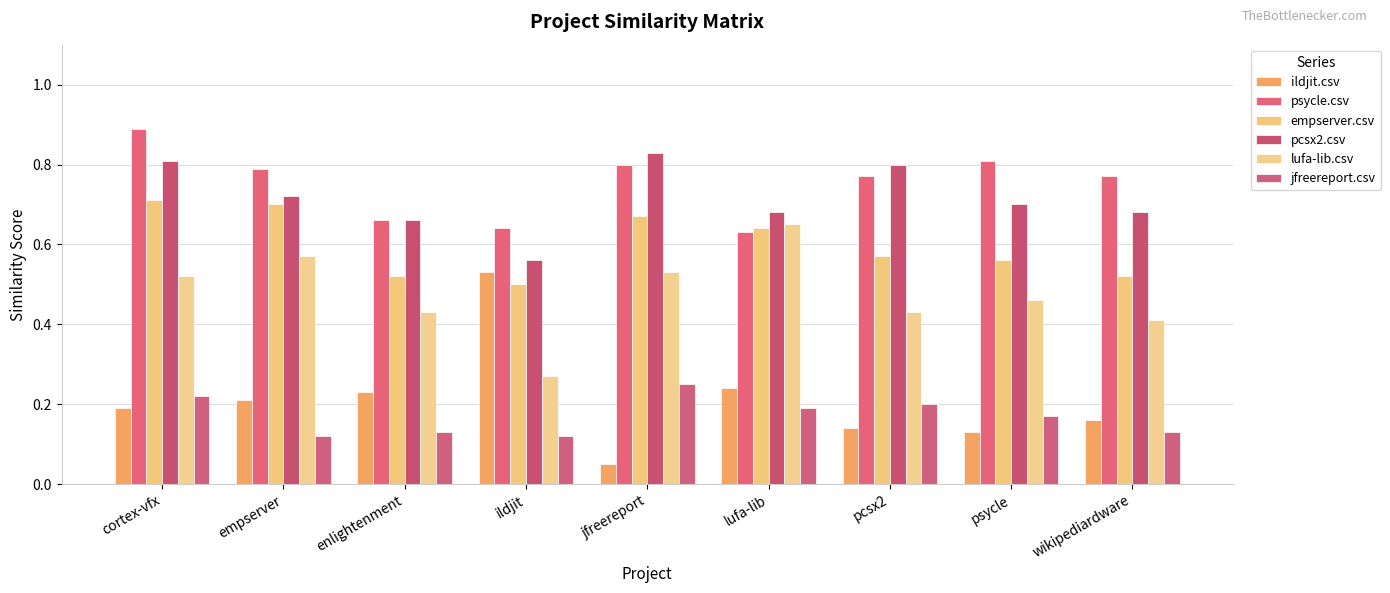

At how many categories does at least one series exceed 0?

9